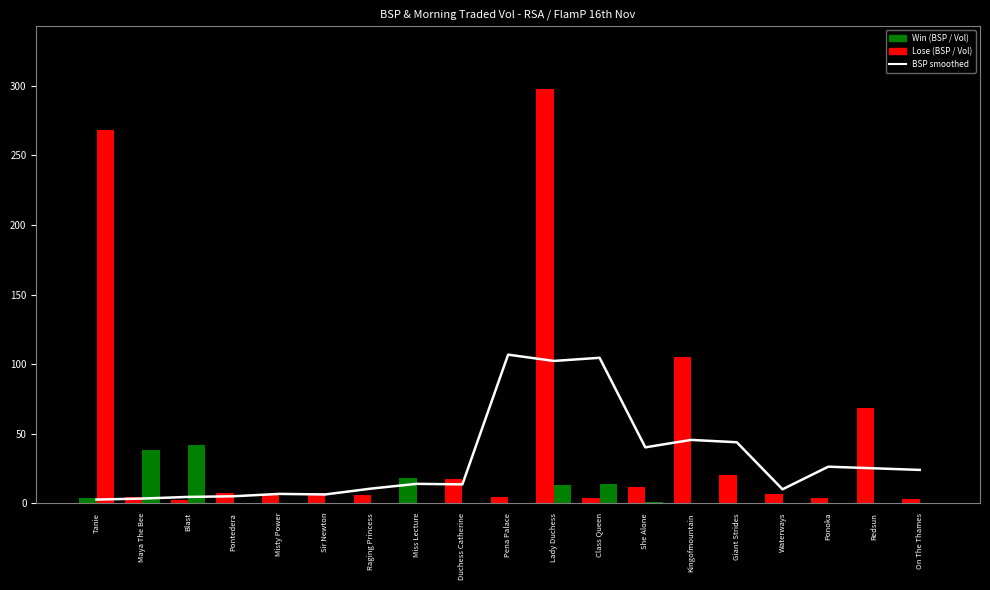

What is the label of the 11th bar from the left?

Lady Duchess